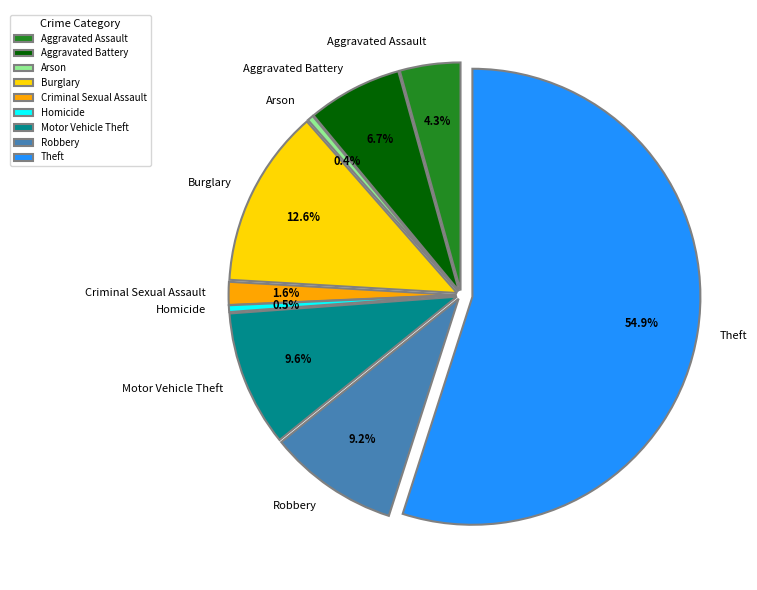

Rank the categories by value from lowest to highest.

Arson, Homicide, Criminal Sexual Assault, Aggravated Assault, Aggravated Battery, Robbery, Motor Vehicle Theft, Burglary, Theft